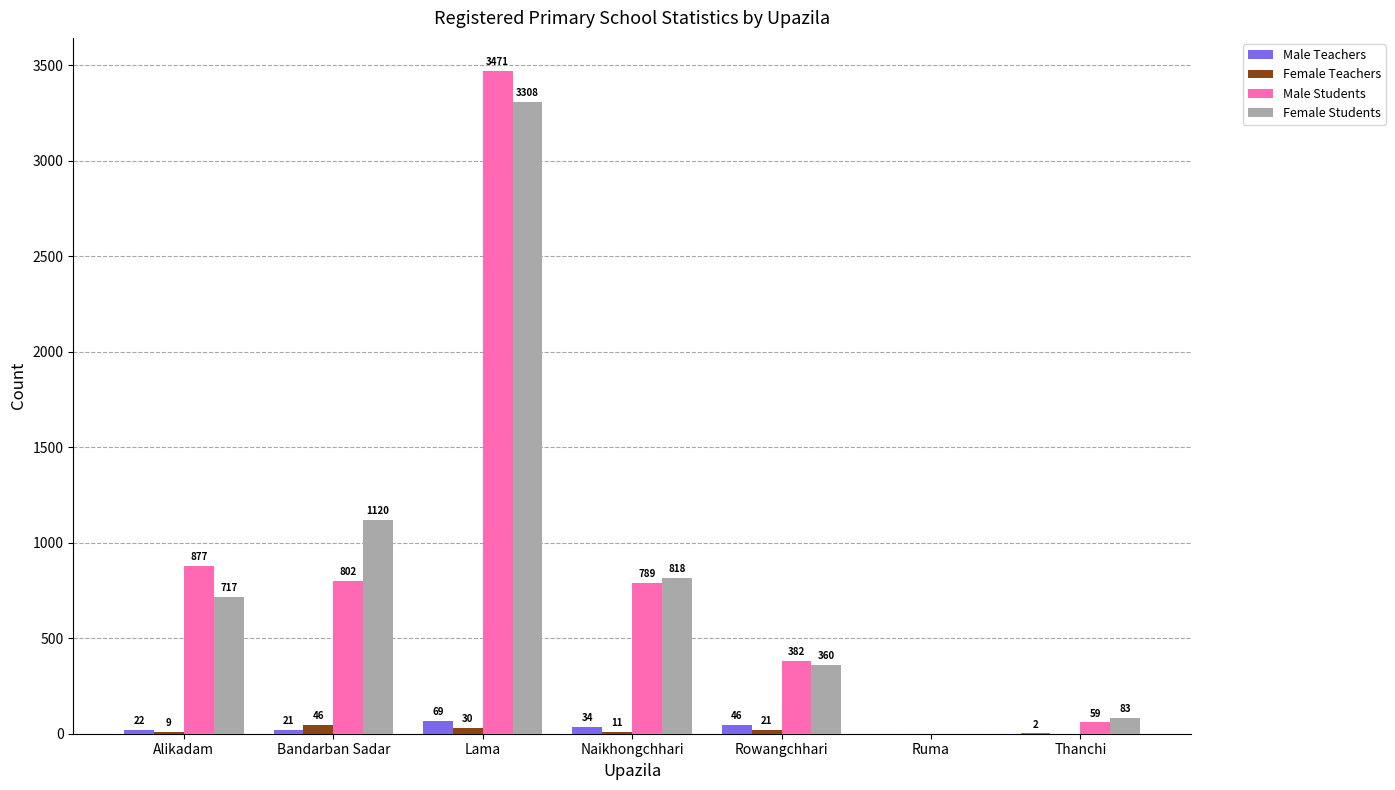

At which category is the sum across all series the highest?

Lama